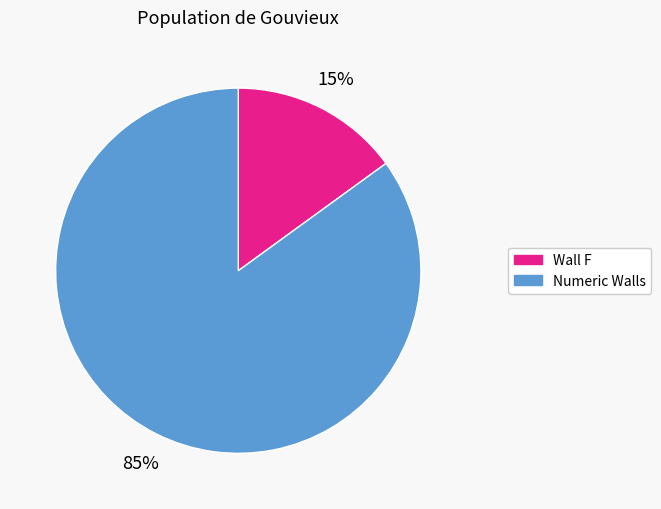

To the nearest percent, what is the difference between the largest and smallest slice percentages?

70%